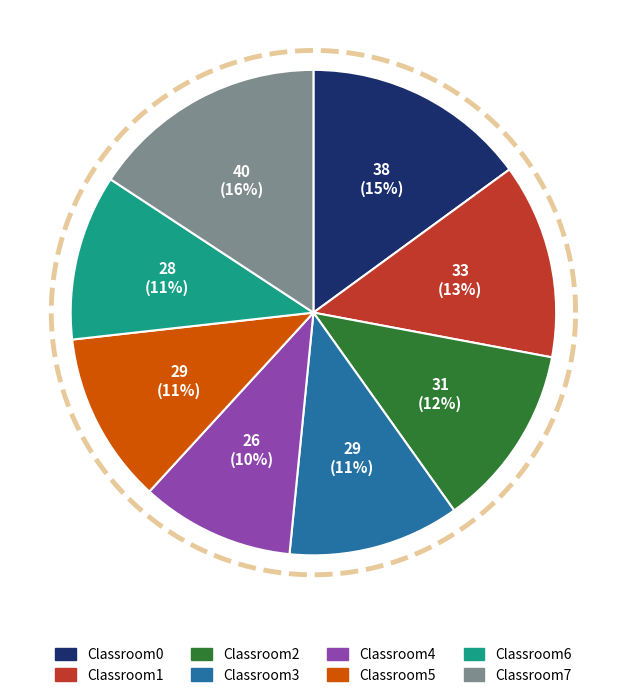

What is the change in value from Classroom4 to Classroom5?

+3